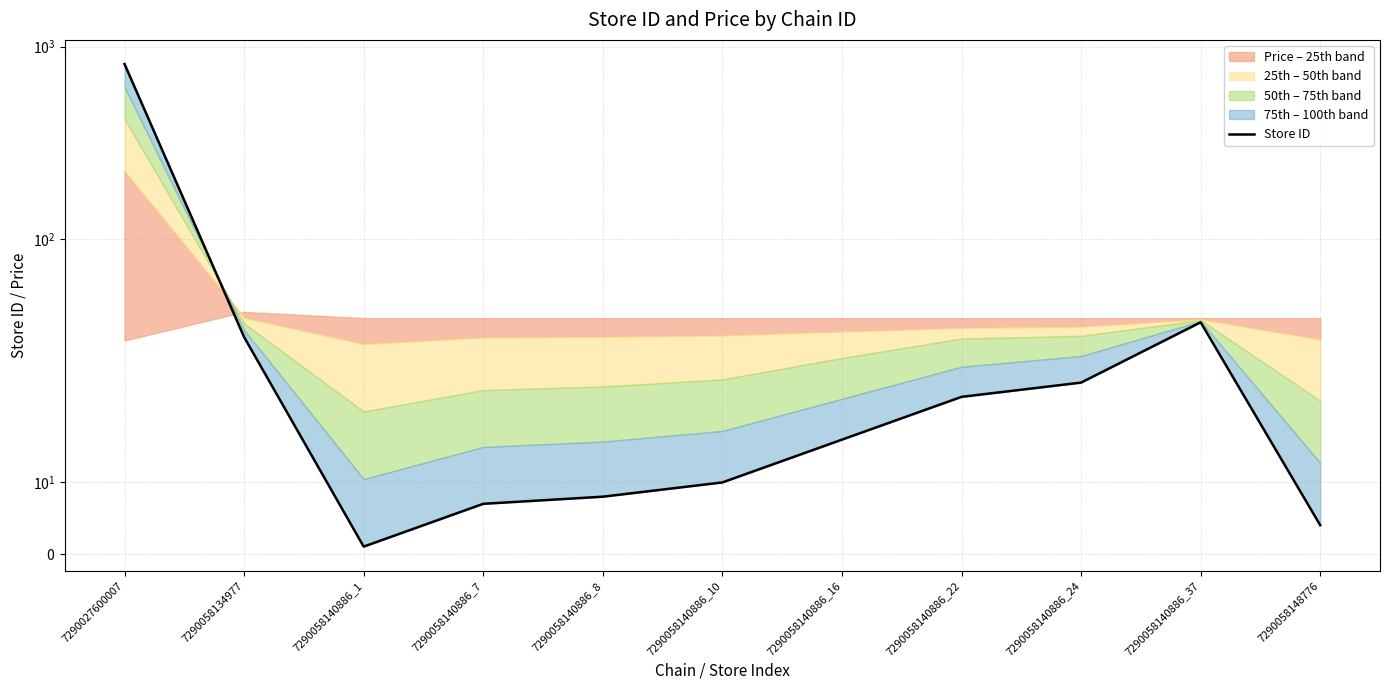

What is the average value?

88